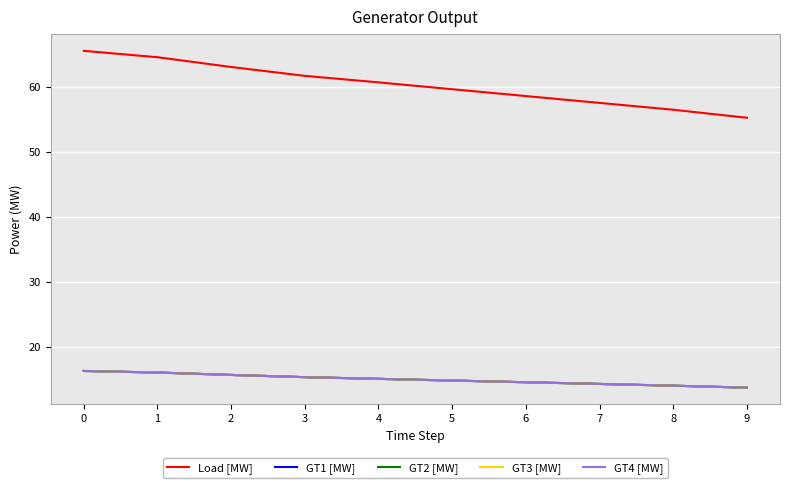

True or false: GT2 [MW] and Load [MW] cross at least once.

False